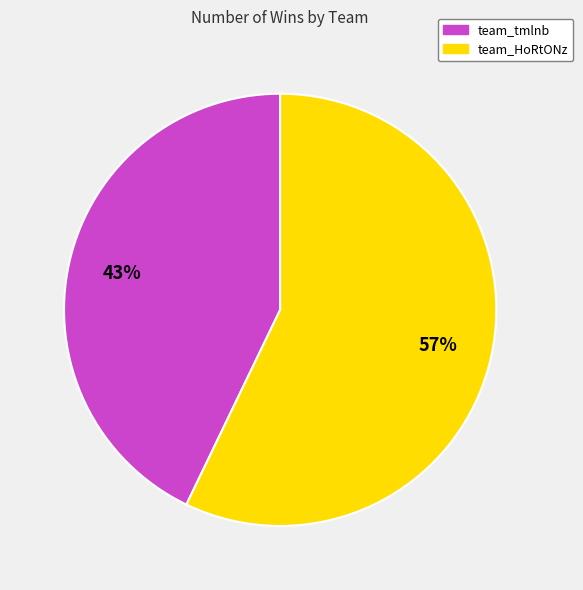

What percentage is the team_tmlnb slice, to the nearest percent?

43%